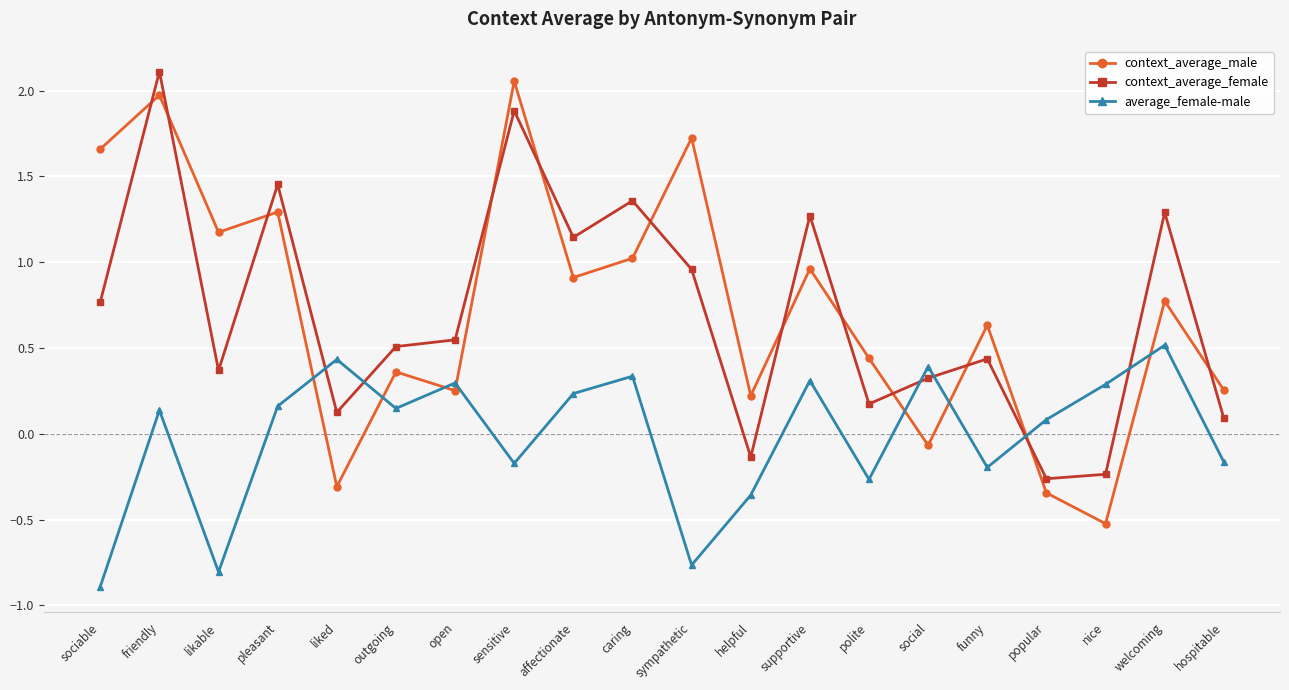

Which series has the widest spread of values?

context_average_male